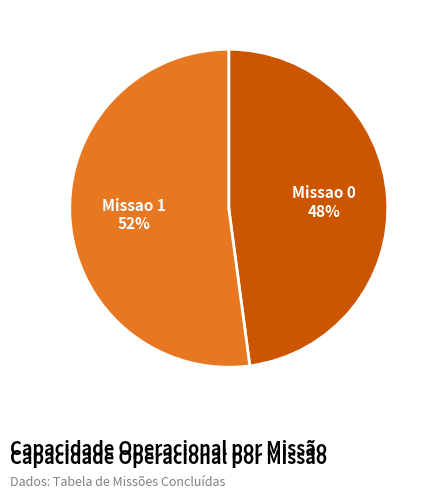

To the nearest percent, what is the average slice percentage?

50%